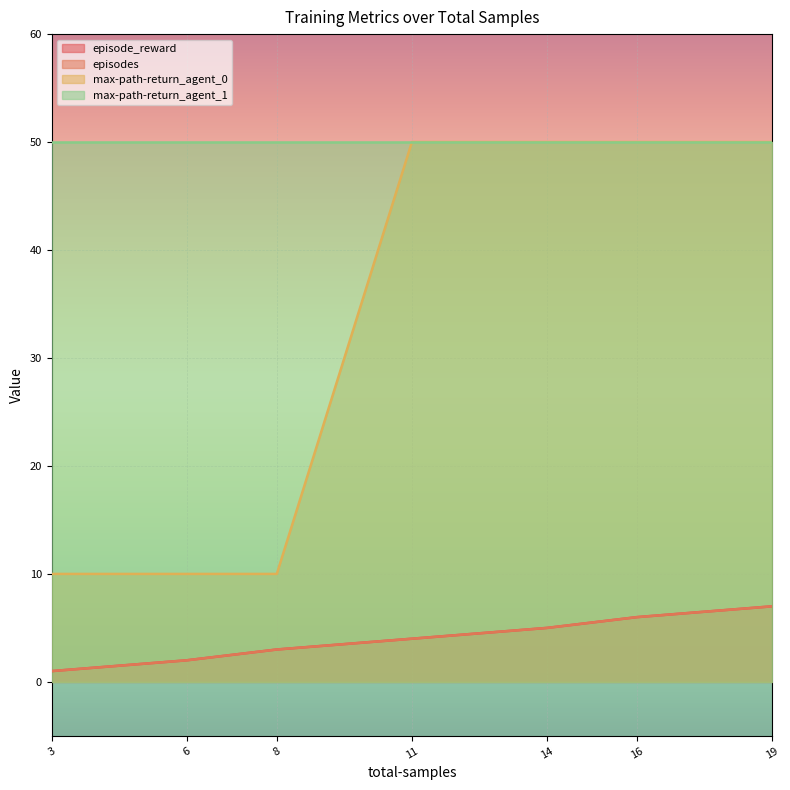

What value does the max-path-return_agent_0 series have at 14, to the nearest 10?

50